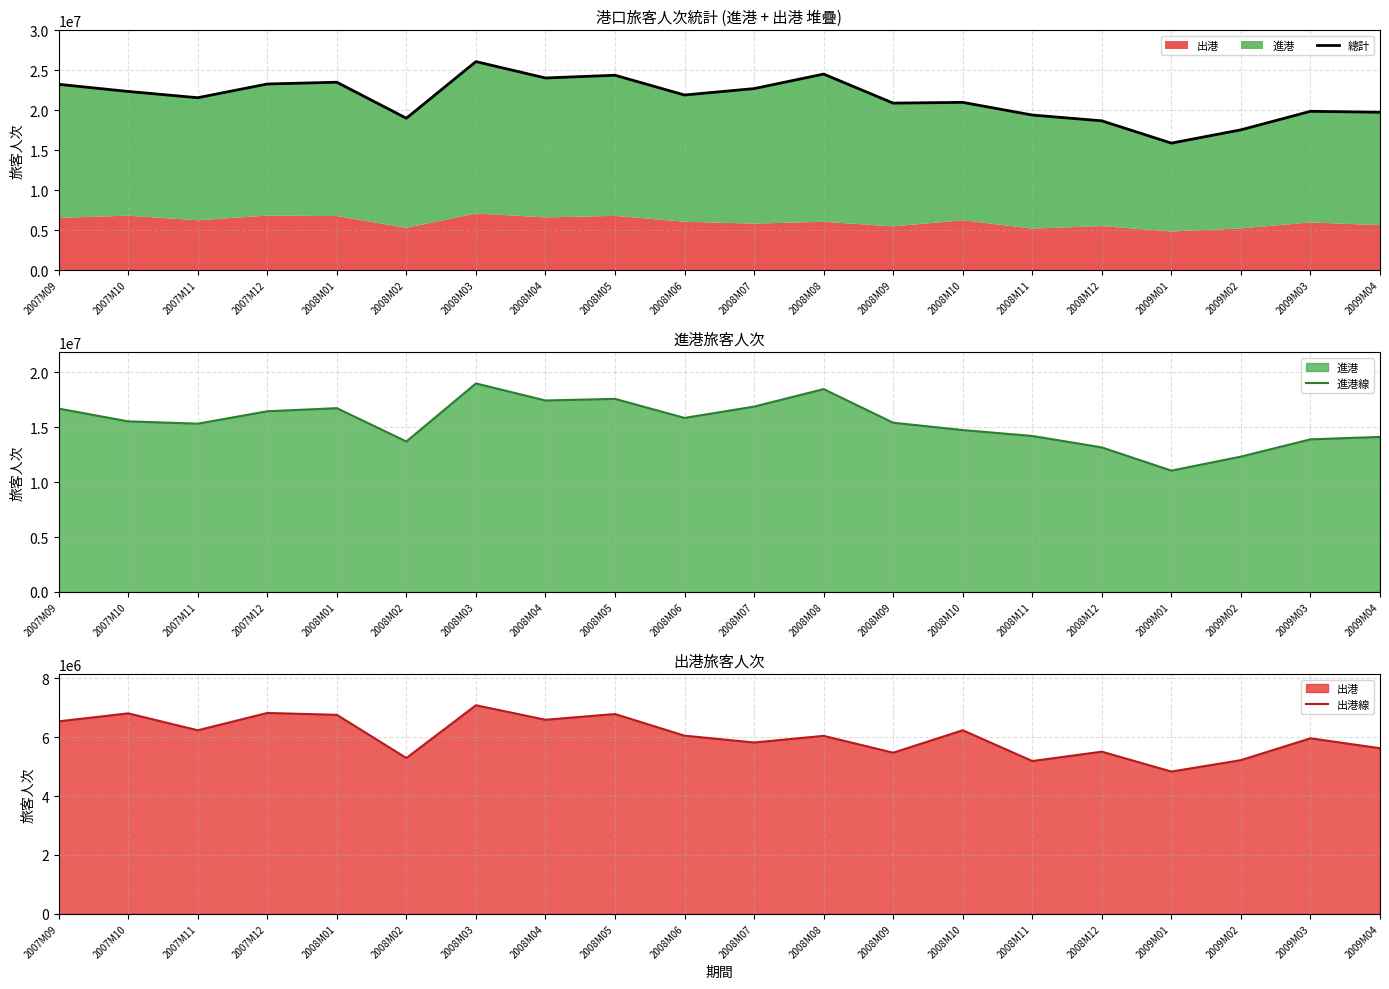

Where is the first local maximum for 總計?

2008M01